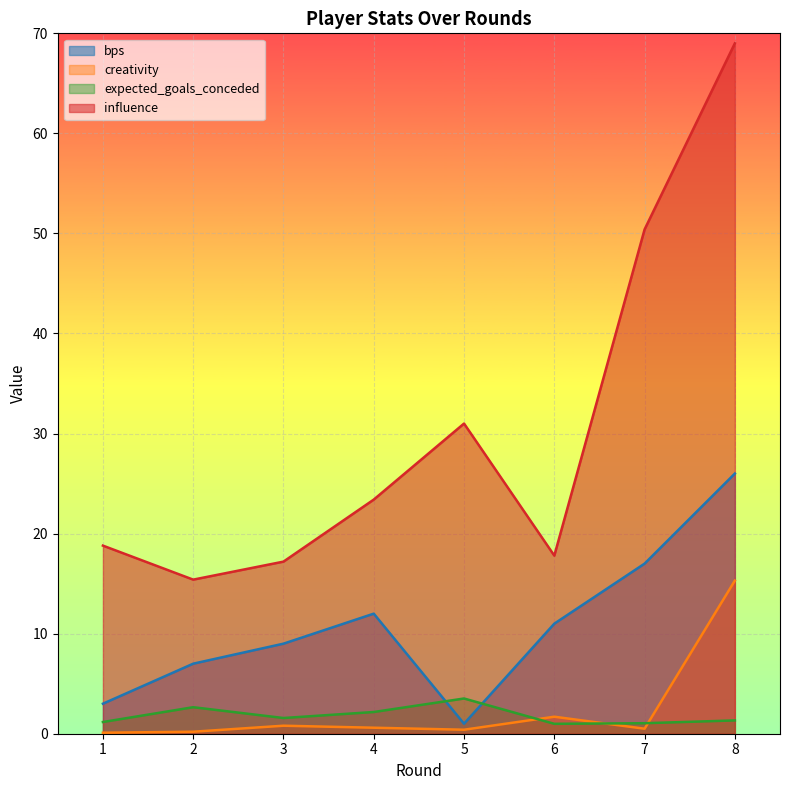

At which category is the sum across all series the highest?

8